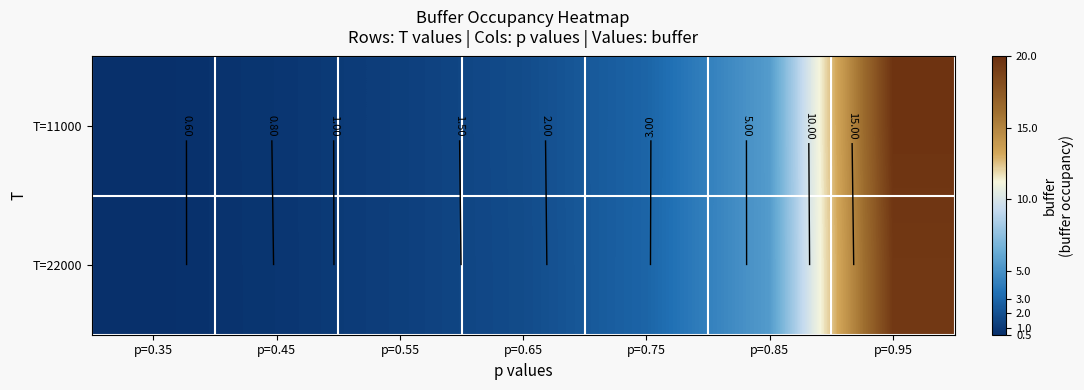

What is the average value of the T=22000 series?

4.6